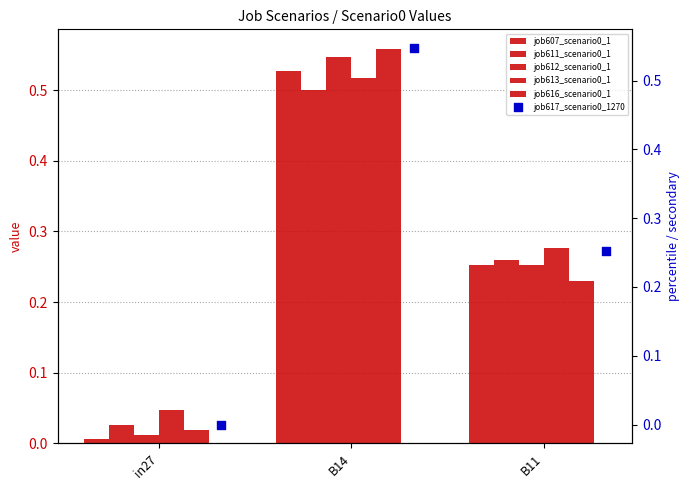

At how many categories does at least one series exceed 0?

3